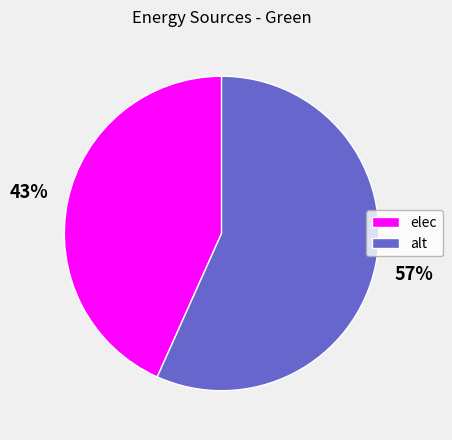

To the nearest percent, what percentage of the pie is alt?

57%